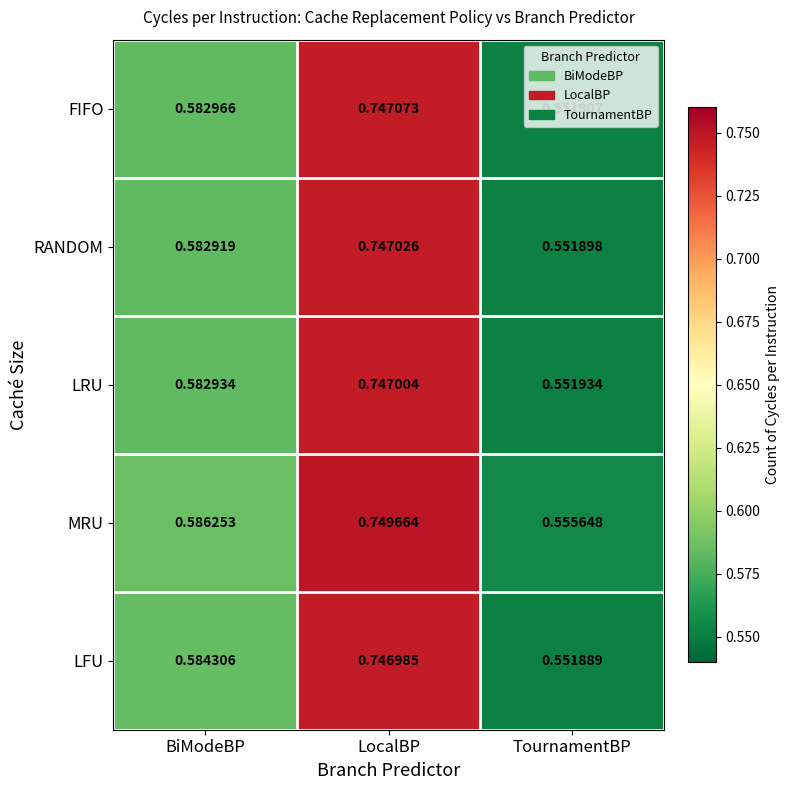

How many distinct data groups are displayed?

5